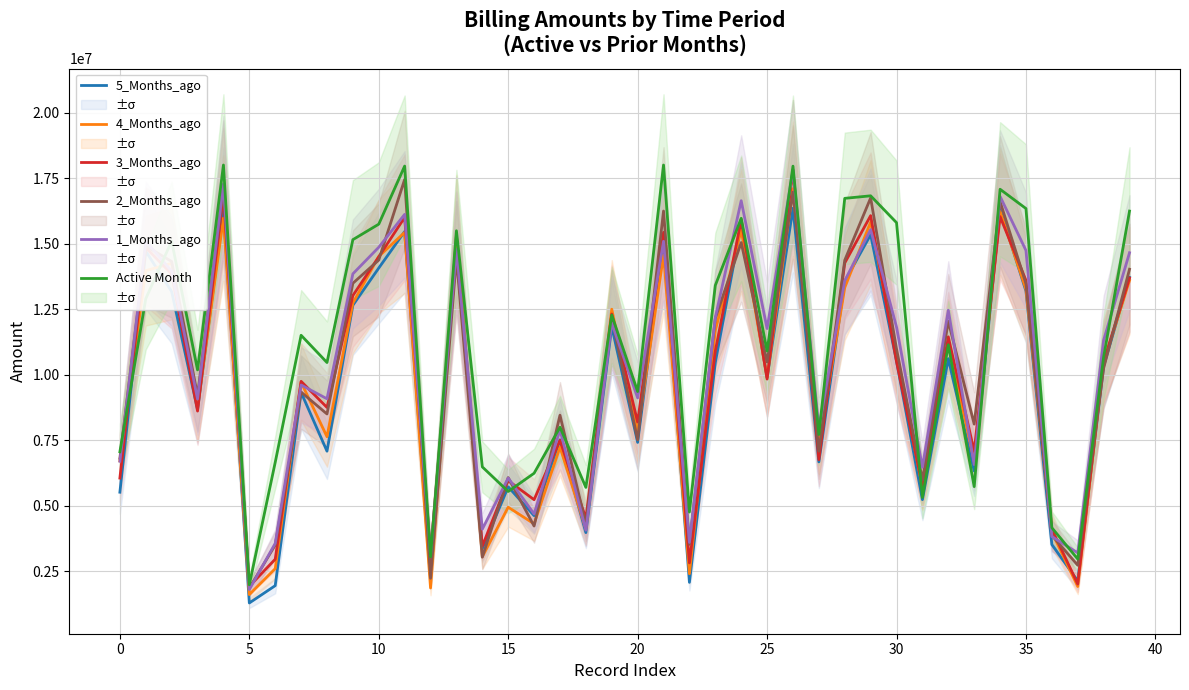

At how many categories does at least one series exceed 4424257?

36